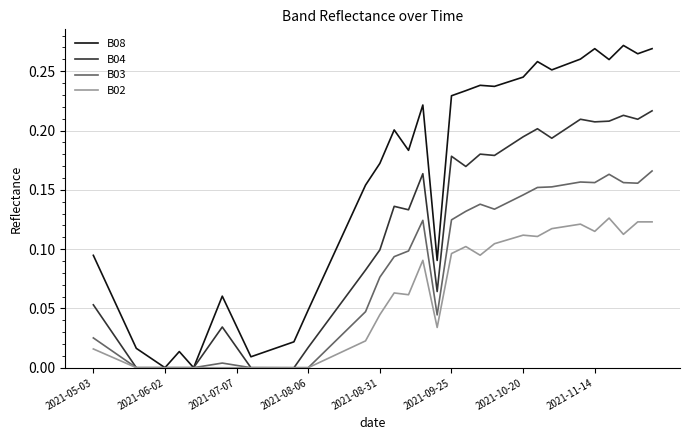

Which series has the largest range (max minus min)?

B08